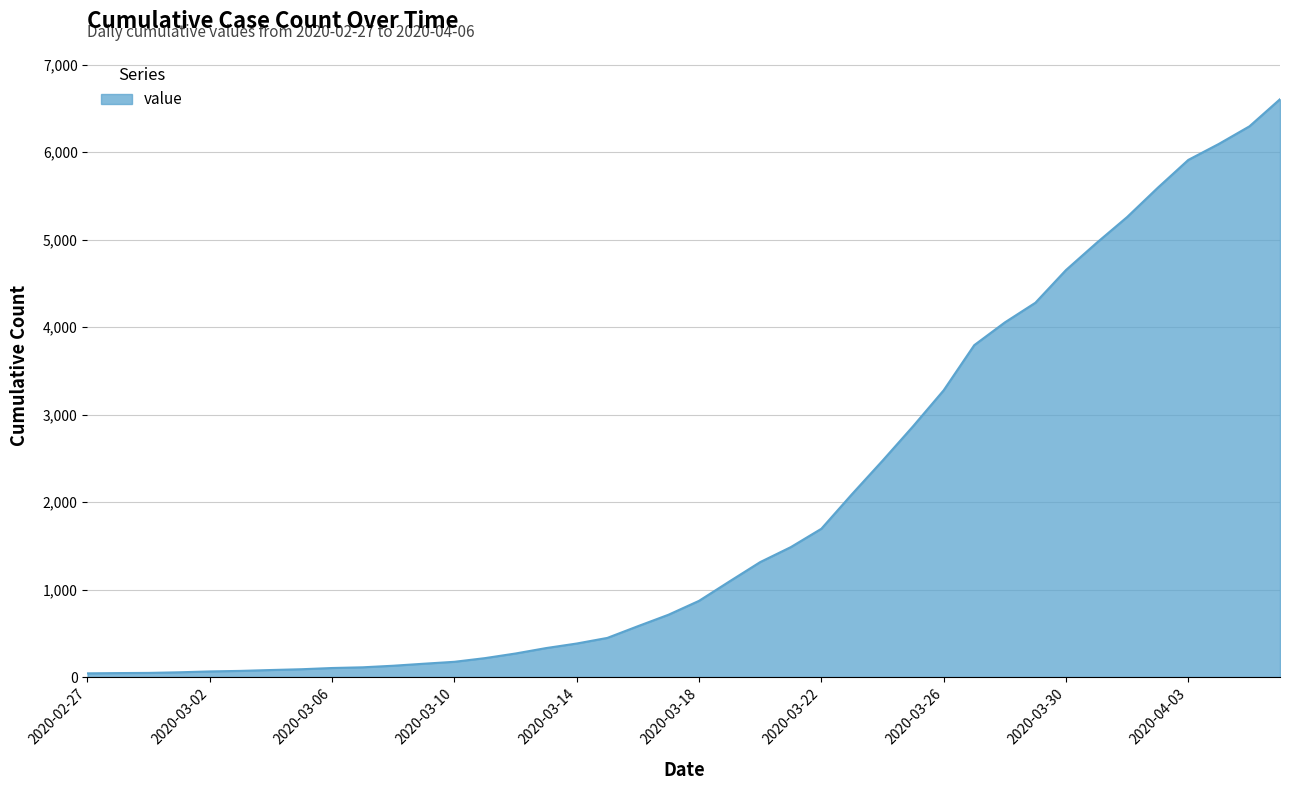

How many lines are shown in the chart?

1